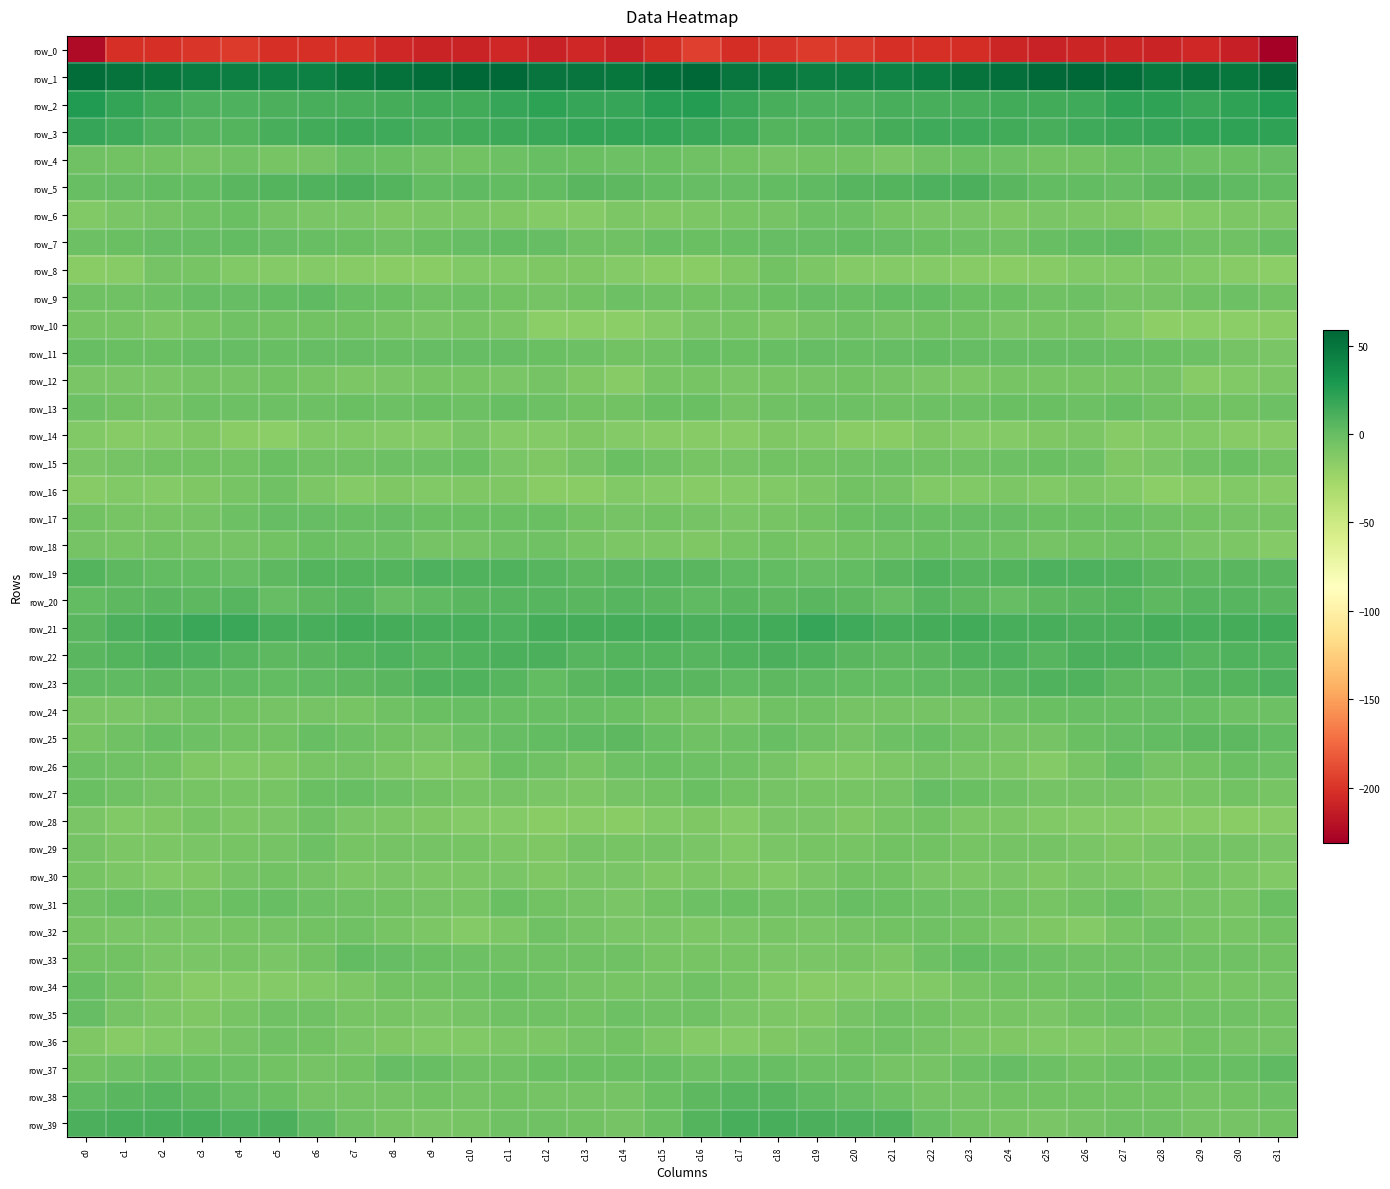

Reading left to right, what are all the values shown in this chart?

row_0: -223.9	-202.3	-201.8	-198.6	-196.3	-202.3	-202.6	-202.2	-206.3	-209.4	-209.5	-207.0	-209.8	-207.2	-209.7	-203.0	-194.7	-203.0	-200.5	-197.1	-198.2	-202.8	-202.5	-203.0	-208.2	-210.0	-208.1	-207.9	-209.6	-207.2	-211.4	-231.2
row_1: 54.7	51.7	48.5	46.0	44.3	43.7	43.7	49.6	52.9	55.2	58.7	57.0	49.7	49.9	49.1	55.1	58.0	50.1	47.5	45.1	44.1	43.6	45.3	51.5	53.1	56.8	58.7	54.5	48.3	50.8	49.0	55.4
row_2: 26.7	20.2	14.0	9.8	9.8	10.5	11.9	11.4	12.8	13.6	14.1	18.3	21.7	18.4	18.6	24.7	25.5	17.8	11.7	9.8	9.9	11.7	11.5	11.3	13.5	13.7	15.3	20.3	20.9	17.6	20.8	26.7
row_3: 18.9	15.5	9.2	6.5	7.6	11.2	14.2	16.0	15.0	11.2	14.2	16.4	17.7	19.8	19.7	19.2	17.8	13.5	7.4	6.8	8.6	12.9	15.2	15.6	13.5	11.8	15.3	17.2	18.2	20.1	20.3	20.8
row_4: -4.1	-5.7	-4.9	-6.2	-4.2	-7.9	-6.2	-1.1	-2.3	-4.5	-5.7	-3.3	-0.9	-1.7	-3.2	-1.5	-4.7	-5.0	-6.2	-4.9	-5.2	-8.2	-3.6	-1.4	-3.0	-5.4	-5.0	-2.2	-0.6	-2.9	-2.3	0.8
row_5: -1.0	0.6	1.0	2.1	4.6	7.2	8.1	10.6	7.6	2.0	2.1	1.0	1.8	5.0	3.4	1.4	0.2	0.3	1.3	2.9	5.8	7.4	9.3	10.3	5.2	1.4	1.9	0.8	3.6	4.4	3.1	1.8
row_6: -12.1	-8.5	-6.8	-3.9	-2.0	-6.3	-8.6	-8.8	-10.4	-9.8	-9.4	-10.6	-13.0	-13.3	-9.9	-11.2	-10.3	-7.5	-6.3	-2.5	-3.1	-7.8	-8.7	-9.0	-10.9	-9.0	-10.0	-11.2	-14.1	-11.7	-10.1	-9.8
row_7: -3.0	-1.8	0.7	0.4	1.0	0.7	-1.3	-2.4	-4.3	-2.3	0.8	1.8	0.7	-4.0	-4.5	-1.0	-1.3	-0.7	0.9	0.2	1.5	0.1	-1.9	-2.7	-4.6	-0.8	1.2	2.1	-1.6	-4.5	-3.7	-0.7
row_8: -15.9	-14.3	-6.4	-7.8	-12.4	-13.1	-12.7	-14.2	-15.4	-15.3	-12.4	-12.0	-10.4	-11.0	-13.5	-15.2	-15.3	-11.3	-5.3	-10.1	-13.0	-12.8	-13.1	-14.7	-15.6	-14.4	-12.0	-11.7	-9.7	-12.2	-14.2	-16.5
row_9: -4.7	-4.1	-2.9	0.3	-0.1	0.9	2.2	-0.9	-2.0	-4.0	-3.2	-5.1	-6.7	-5.2	-3.2	-4.4	-5.4	-3.7	-1.8	0.5	-0.4	1.8	1.6	-1.8	-2.4	-4.2	-3.2	-6.3	-6.1	-4.4	-2.8	-5.5
row_10: -7.0	-7.8	-9.6	-7.5	-4.2	-5.8	-5.8	-4.9	-7.9	-8.3	-7.1	-10.1	-16.0	-16.4	-16.6	-13.2	-9.1	-8.1	-9.7	-5.9	-4.2	-6.5	-5.1	-5.8	-8.6	-7.6	-7.9	-12.0	-17.2	-16.2	-16.7	-15.5
row_11: -0.3	-2.2	-1.5	-0.0	-0.1	-0.6	0.8	0.9	-0.3	0.3	0.3	0.3	-2.0	-2.5	-5.2	-4.0	-0.4	-2.1	-0.7	0.3	-0.7	0.1	1.1	-0.0	0.3	0.2	0.4	-0.4	-2.4	-3.1	-6.8	-8.3
row_12: -8.8	-9.2	-8.4	-6.7	-6.2	-5.4	-7.8	-9.5	-8.5	-7.3	-7.2	-8.2	-6.3	-11.0	-13.8	-7.2	-7.4	-8.8	-7.5	-6.6	-5.5	-6.1	-8.8	-9.5	-7.4	-7.2	-7.6	-7.6	-6.9	-13.9	-12.1	-9.7
row_13: -3.2	-5.7	-5.9	-2.7	-3.3	-2.7	-3.4	-2.3	-2.6	-1.9	-3.1	-0.7	-2.7	-4.8	-5.6	-2.1	-2.3	-6.0	-4.6	-2.8	-2.7	-3.7	-2.9	-2.5	-2.0	-2.2	-2.6	-0.3	-4.4	-4.9	-5.7	-3.0
row_14: -12.6	-14.7	-12.7	-10.5	-15.2	-16.3	-12.5	-11.8	-13.4	-12.8	-8.9	-13.7	-13.5	-10.8	-13.0	-13.9	-14.3	-14.1	-11.3	-12.1	-15.7	-15.8	-11.1	-12.7	-13.6	-11.1	-9.8	-14.8	-12.1	-11.5	-13.8	-14.4
row_15: -8.7	-6.9	-5.3	-5.3	-5.2	-2.4	-3.8	-4.5	-2.9	-3.0	-1.7	-8.7	-10.7	-6.0	-1.4	-4.3	-7.3	-6.1	-5.2	-5.8	-3.9	-2.7	-4.3	-3.8	-3.0	-2.3	-3.4	-10.9	-9.1	-4.0	-1.6	-4.7
row_16: -13.9	-12.5	-12.8	-10.6	-7.3	-4.6	-9.9	-12.9	-10.4	-11.7	-10.5	-11.2	-14.9	-15.6	-11.7	-13.6	-14.5	-12.9	-12.1	-9.9	-5.3	-6.2	-11.7	-12.0	-10.3	-12.0	-10.3	-12.5	-16.2	-14.2	-11.9	-14.4
row_17: -5.7	-7.4	-8.0	-5.9	-3.5	0.5	0.1	-0.9	0.7	-1.7	-1.8	-2.3	-2.2	-5.4	-6.0	-4.9	-6.6	-8.5	-7.1	-5.6	-1.5	0.5	-0.6	-0.1	0.2	-2.0	-2.3	-1.8	-3.7	-5.8	-6.5	-7.8
row_18: -6.0	-7.9	-5.3	-6.8	-6.5	-4.8	-2.4	-3.4	-3.3	-6.4	-6.2	-4.2	-4.1	-7.2	-9.3	-9.5	-10.4	-7.3	-5.5	-7.3	-5.6	-4.4	-2.1	-3.3	-4.4	-6.9	-5.3	-3.8	-4.9	-8.2	-10.0	-13.6
row_19: 7.4	3.8	1.7	1.0	0.8	3.5	7.4	6.7	6.7	9.1	8.7	8.8	6.0	4.3	4.4	6.2	5.4	2.6	1.3	0.8	1.2	4.9	8.0	6.3	7.6	9.2	8.9	8.1	5.1	4.2	4.8	4.6
row_20: 2.0	3.9	4.7	4.1	5.5	0.7	3.6	5.8	0.5	2.3	4.8	6.2	5.6	4.8	6.3	4.4	2.3	4.6	3.8	5.3	3.5	0.8	5.6	4.3	-0.1	4.2	4.9	6.9	4.2	5.6	6.5	4.6
row_21: 5.5	10.9	12.8	17.8	17.7	11.9	11.7	13.7	12.3	11.3	12.1	9.5	12.7	12.6	12.3	13.0	10.1	11.8	14.3	19.0	15.5	11.2	12.7	13.7	11.3	12.1	10.9	10.5	13.1	11.8	13.4	13.7
row_22: 4.8	7.1	10.3	9.5	6.4	4.0	4.6	6.7	9.6	7.7	8.8	10.7	10.1	6.3	7.2	7.3	6.3	8.0	11.1	8.3	5.4	4.0	5.1	7.9	9.8	6.6	10.3	10.8	8.9	5.6	8.2	8.1
row_23: 2.7	2.7	3.8	3.1	2.3	1.1	2.8	3.5	4.8	8.3	8.3	5.8	1.8	4.5	7.0	6.5	5.3	3.0	4.1	2.8	1.8	1.5	3.1	3.5	6.5	8.1	8.1	3.8	2.3	6.0	7.0	9.7
row_24: -8.3	-8.9	-6.1	-3.7	-5.3	-6.7	-6.6	-7.3	-4.4	-2.1	-1.3	-0.7	-0.3	-0.3	-2.3	-5.3	-6.6	-8.2	-4.5	-4.2	-6.0	-6.9	-6.9	-6.8	-3.2	-1.4	-1.3	-0.5	-0.0	-0.8	-3.0	-2.8
row_25: -7.6	-4.7	-0.8	-3.0	-5.6	-4.9	-1.1	-2.9	-4.8	-6.9	-3.5	0.4	1.0	2.7	3.6	-0.6	-4.2	-2.6	-1.3	-4.0	-6.4	-2.9	-1.1	-3.9	-5.9	-6.0	-1.7	0.8	1.6	3.3	3.5	1.5
row_26: -3.3	-4.1	-4.8	-10.5	-12.4	-10.8	-7.6	-6.7	-9.8	-11.6	-11.2	-1.9	-3.6	-7.3	-2.6	-2.4	-2.7	-4.0	-6.5	-12.0	-12.2	-9.5	-6.1	-8.7	-10.0	-12.8	-7.7	-0.6	-6.5	-5.6	-1.5	-2.5
row_27: -1.9	-4.0	-6.7	-7.8	-7.1	-7.9	-1.9	-0.3	-3.2	-5.7	-7.0	-6.5	-8.7	-9.5	-5.9	-4.8	-1.8	-5.7	-6.9	-7.8	-7.4	-6.6	-0.0	-1.6	-4.0	-6.4	-7.0	-6.6	-10.3	-7.8	-5.7	-7.8
row_28: -8.2	-12.6	-10.5	-8.1	-9.7	-9.0	-4.4	-8.4	-9.7	-10.6	-13.7	-13.2	-15.1	-14.0	-15.5	-12.3	-10.9	-13.5	-8.7	-8.3	-10.4	-7.2	-5.4	-9.4	-9.5	-12.1	-13.7	-13.7	-14.6	-14.4	-15.5	-14.4
row_29: -6.2	-10.3	-9.5	-8.3	-8.1	-6.5	-3.4	-7.5	-6.4	-6.3	-7.1	-10.2	-10.7	-6.8	-7.0	-6.3	-9.2	-11.6	-8.6	-8.0	-7.9	-5.0	-5.0	-7.1	-6.4	-6.1	-8.4	-10.9	-9.2	-6.6	-6.9	-8.4
row_30: -7.9	-9.4	-11.7	-10.5	-6.7	-5.1	-6.9	-10.0	-8.2	-10.2	-9.6	-8.8	-10.6	-9.0	-8.9	-10.9	-10.2	-10.7	-12.1	-8.5	-5.8	-5.4	-8.5	-9.3	-8.4	-10.7	-8.7	-9.3	-10.9	-7.8	-10.3	-11.8
row_31: -3.6	-2.4	-2.7	-5.8	-2.3	-1.3	-2.7	-4.1	-5.0	-6.4	-8.0	-2.2	-4.8	-6.1	-8.2	-5.0	-3.2	-2.1	-4.4	-4.7	-1.1	-2.0	-3.3	-4.6	-5.2	-8.0	-5.7	-2.1	-6.0	-6.6	-7.5	-2.2
row_32: -7.8	-8.6	-8.4	-8.4	-7.9	-6.0	-4.8	-4.0	-7.6	-9.9	-13.2	-10.2	-4.1	-6.0	-8.5	-8.8	-10.3	-9.0	-8.1	-8.5	-7.0	-5.8	-4.4	-4.8	-8.8	-10.9	-13.4	-7.2	-4.3	-7.1	-7.8	-4.8
row_33: -5.0	-5.8	-8.7	-8.5	-7.9	-9.1	-5.8	1.0	0.7	-1.8	-3.3	-3.9	-4.1	-3.9	-3.8	-7.0	-8.1	-7.2	-8.6	-8.3	-7.9	-9.3	-2.9	1.8	-0.2	-2.7	-3.6	-3.8	-4.2	-3.8	-4.3	-5.4
row_34: -0.5	-5.5	-11.0	-14.8	-13.7	-13.6	-12.6	-10.0	-5.1	-5.7	-4.6	-2.4	-3.7	-6.8	-7.3	-6.1	-4.0	-7.8	-12.6	-14.6	-13.7	-13.2	-12.4	-7.5	-5.1	-5.5	-4.0	-2.0	-5.0	-7.3	-8.0	-6.3
row_35: 0.3	-6.6	-9.7	-10.8	-8.1	-4.0	-4.4	-7.2	-7.5	-9.1	-7.0	-3.9	-4.2	-5.1	-3.2	-4.6	-4.2	-8.5	-10.0	-10.7	-6.3	-3.8	-5.2	-7.7	-7.6	-9.0	-5.6	-3.5	-4.9	-3.8	-4.4	-5.6
row_36: -11.4	-13.9	-12.2	-9.7	-6.2	-3.9	-5.2	-9.1	-10.4	-12.0	-12.4	-10.3	-10.3	-6.9	-5.5	-9.9	-13.5	-13.5	-11.4	-8.5	-5.0	-4.3	-6.4	-10.0	-10.4	-12.2	-11.8	-10.2	-9.6	-5.3	-6.5	-6.2
row_37: -5.4	-2.5	-0.4	-2.2	-2.9	-4.8	-6.7	-5.5	0.0	-1.3	-4.5	-4.0	-1.9	-1.3	-2.1	-1.0	-2.6	-1.1	-0.7	-2.5	-3.4	-6.1	-6.7	-3.4	0.5	-2.6	-4.7	-3.1	-1.4	-2.0	-1.1	2.8
row_38: 2.2	5.2	6.2	4.1	0.7	-1.4	-5.9	-6.4	-6.0	-5.4	-5.9	-5.6	-6.3	-6.1	-6.6	-1.9	3.8	6.3	6.1	2.7	0.0	-3.5	-6.4	-6.3	-5.8	-5.5	-5.8	-5.8	-5.8	-6.9	-5.7	-3.2
row_39: 10.1	11.4	11.4	11.6	9.1	10.5	3.1	-3.9	-7.1	-8.9	-7.4	-4.5	-4.3	-5.0	-6.5	-2.2	7.5	11.6	12.1	10.3	9.5	8.5	-0.3	-5.4	-7.9	-9.0	-6.1	-4.3	-4.0	-6.0	-6.5	-5.5